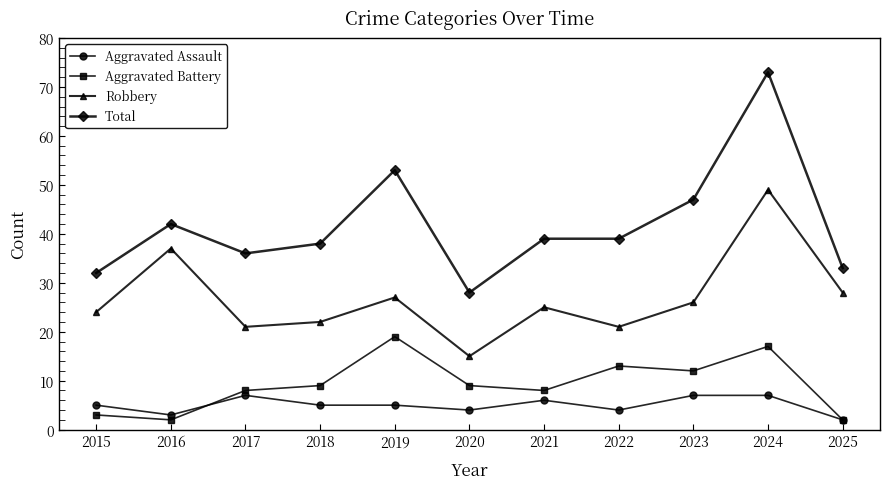

True or false: Total and Robbery intersect in this chart.

False